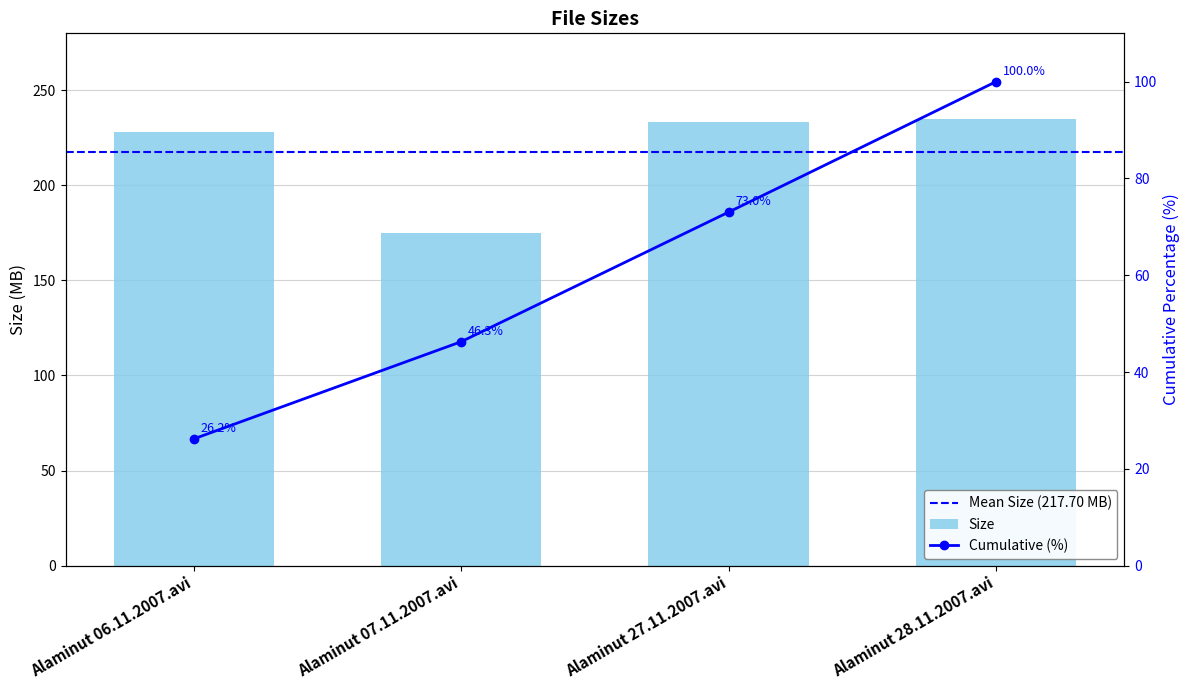

How many data points are above 233?

2